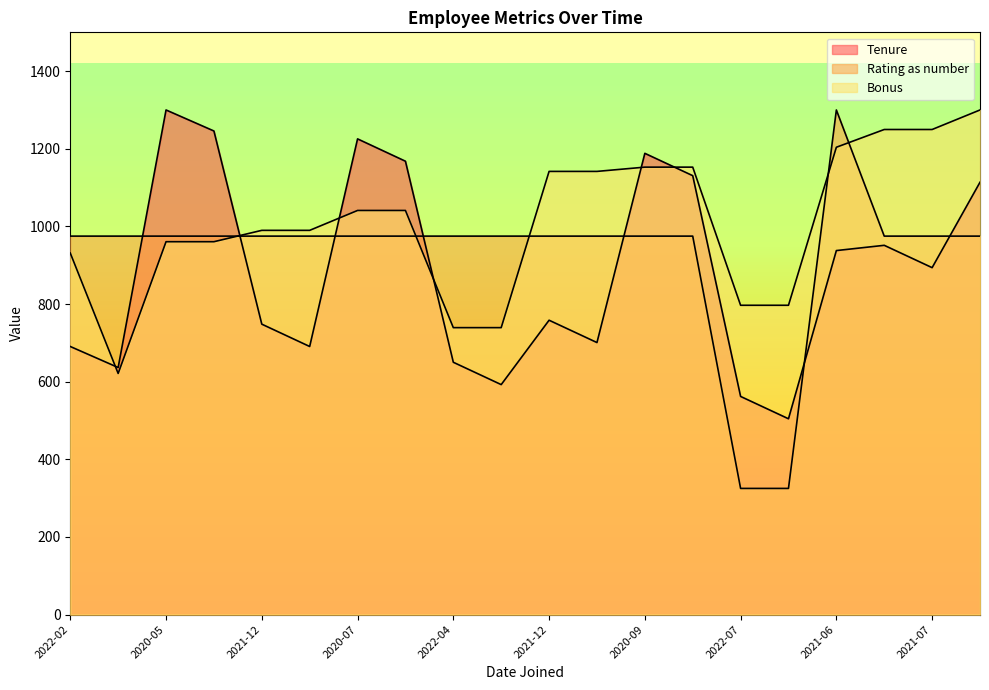

At 2022-02, list the series in order from smallest to largest.

Tenure, Bonus, Rating as number